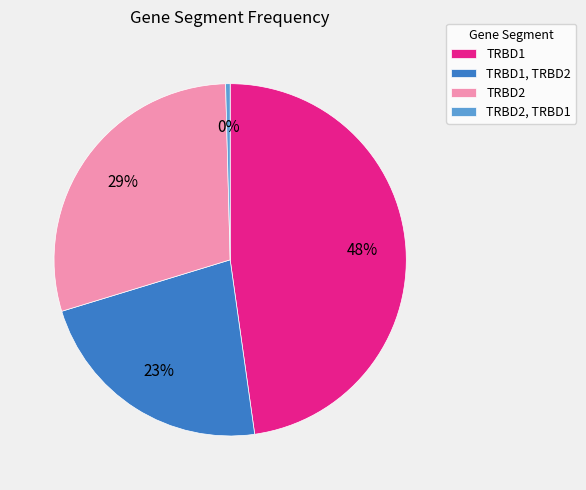

Between TRBD1 and TRBD1, TRBD2, which is larger?

TRBD1